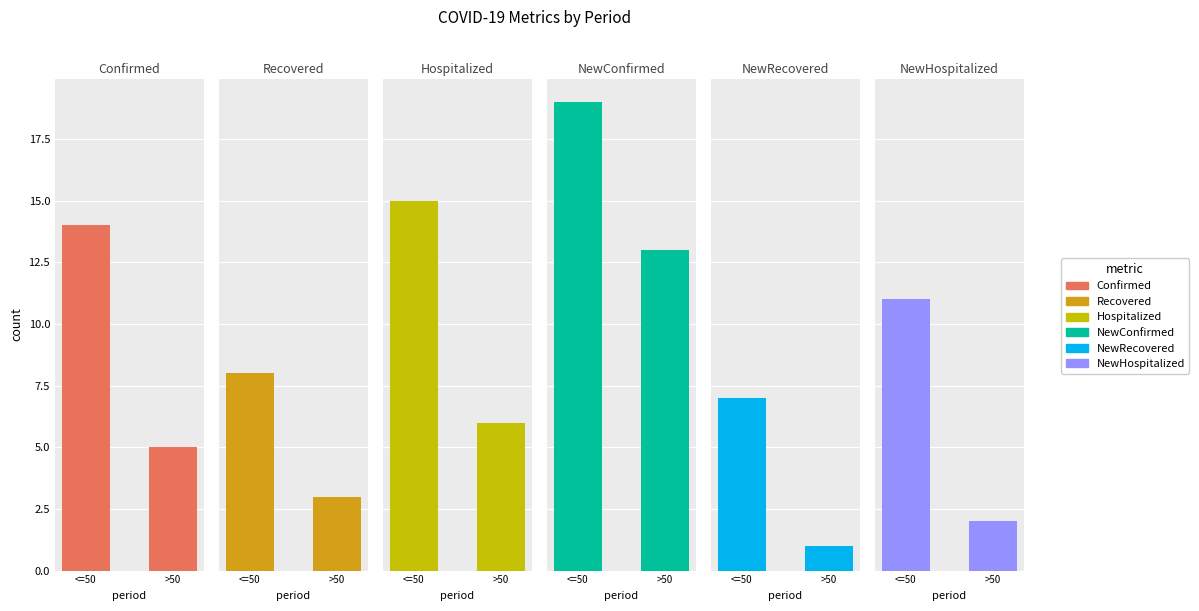

What are all the series names shown in the legend?

Confirmed, Recovered, Hospitalized, NewConfirmed, NewRecovered, NewHospitalized